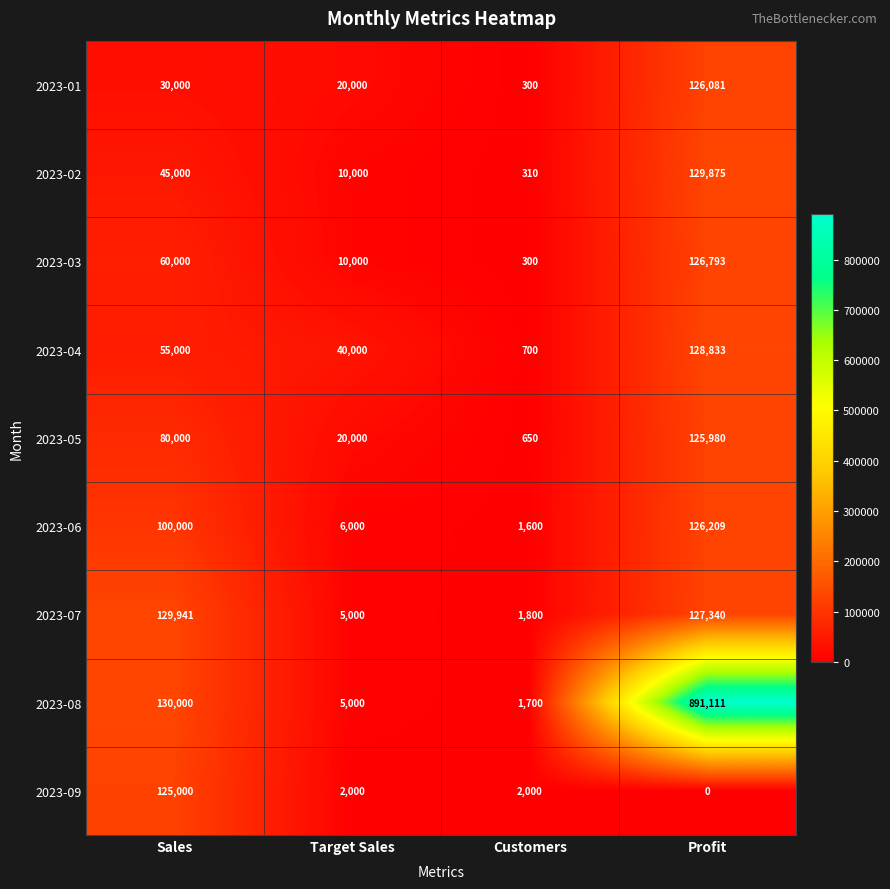

The value of 2023-08 at Sales is 130000. True or false?

True